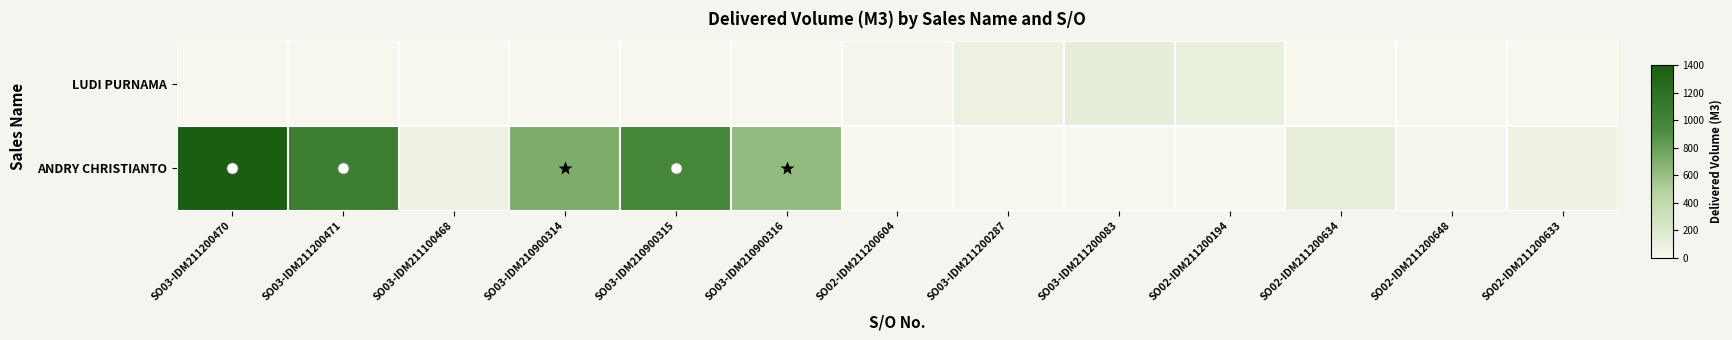

The ANDRY CHRISTIANTO series shows 716.0 at SO03-IDM210900314. True or false?

True